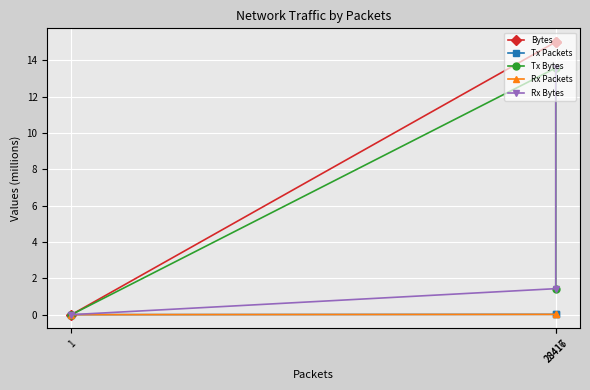

Rank the categories by Rx Packets value from lowest to highest.

1, 28416, 28417